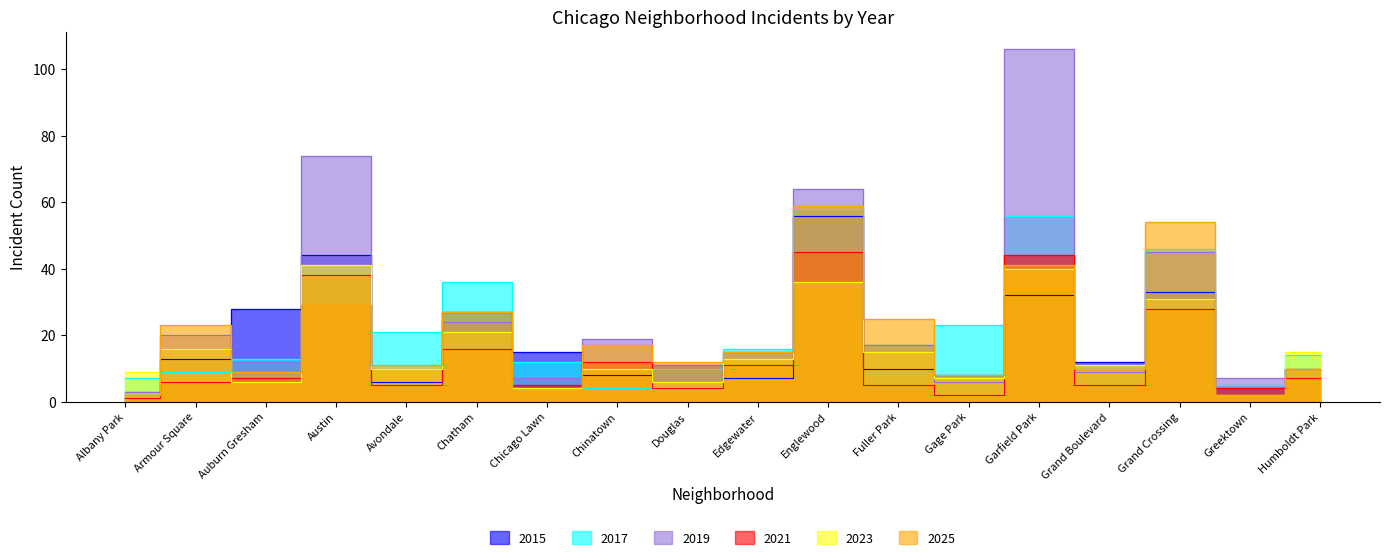

True or false: 2025 and 2017 cross at least once.

True